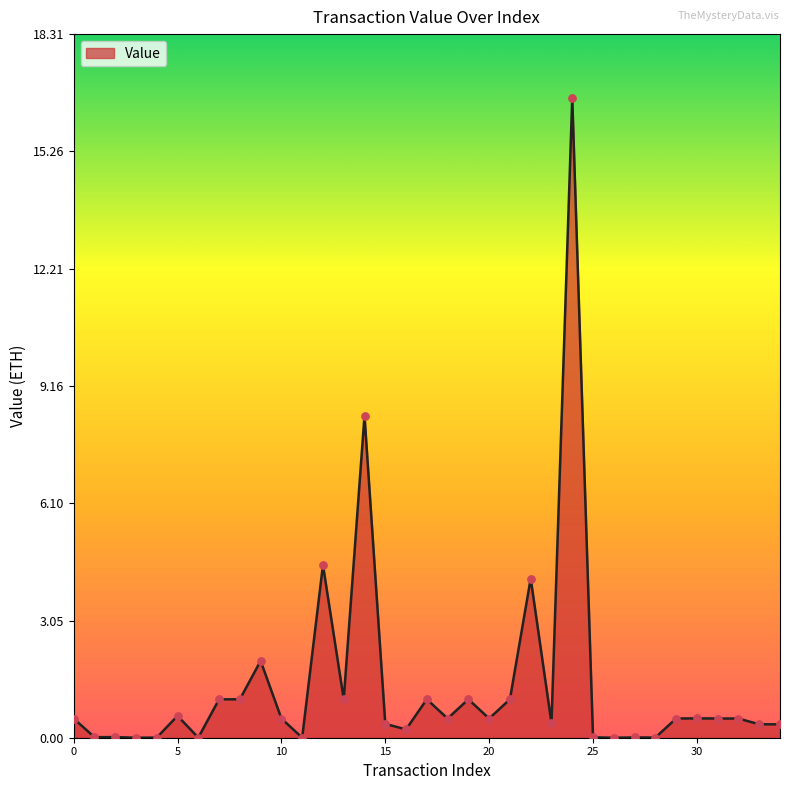

What is the greatest value displayed?

16.6